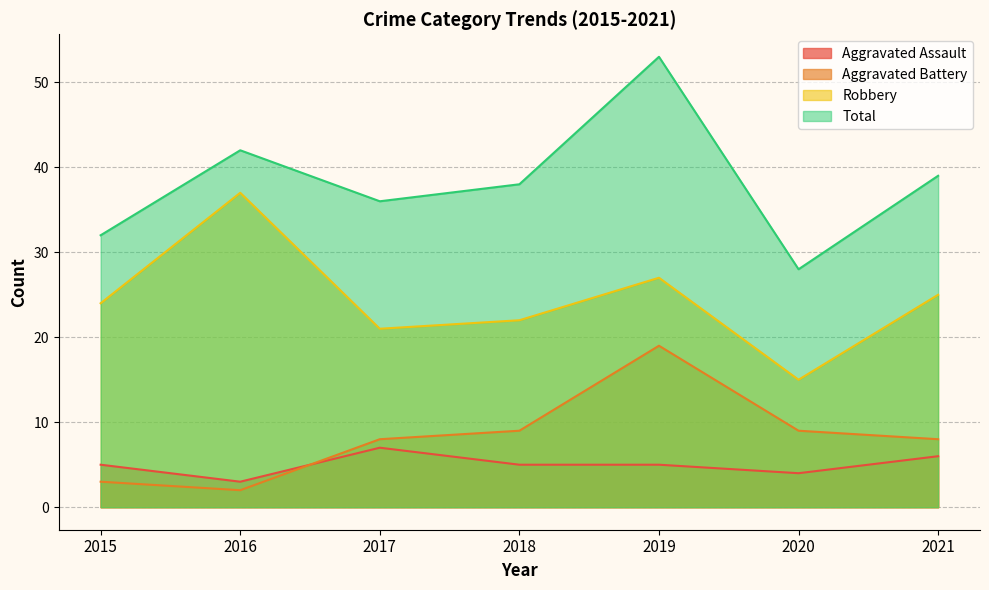

What is the value of the Aggravated Assault point at the 4th from the left?

5